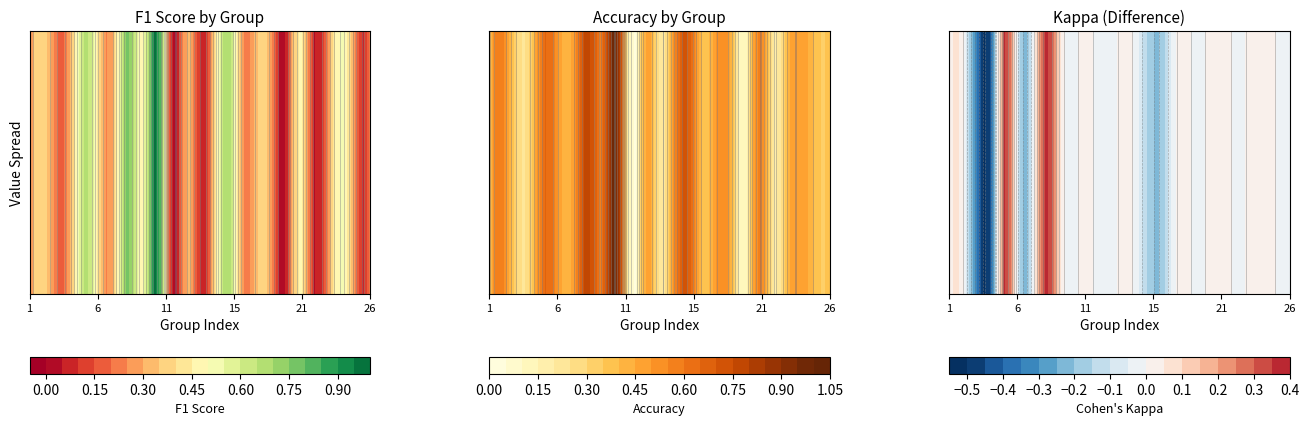

The value at 13 is 0.1. True or false?

True